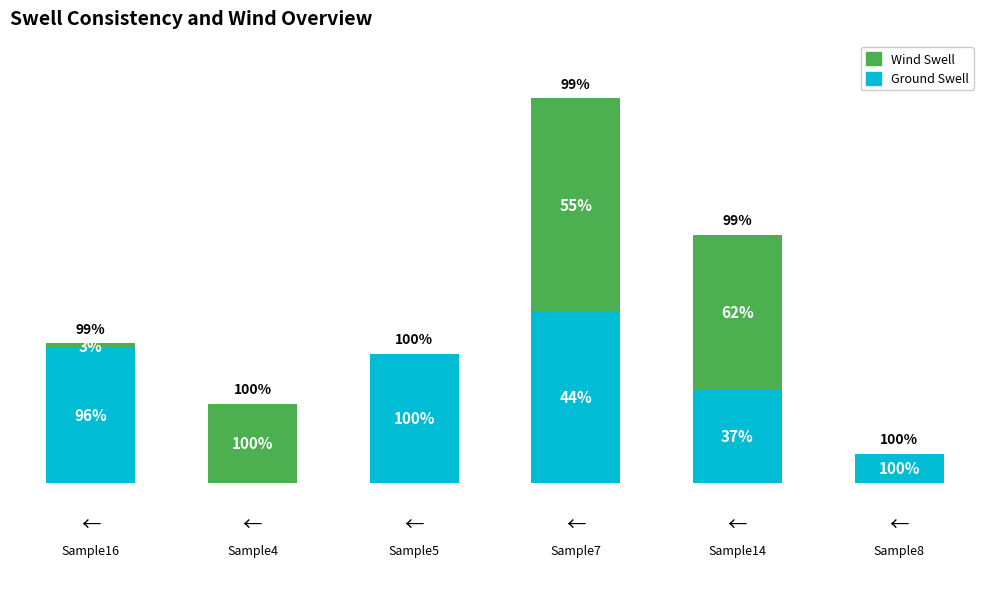

Are the bars horizontal?

No